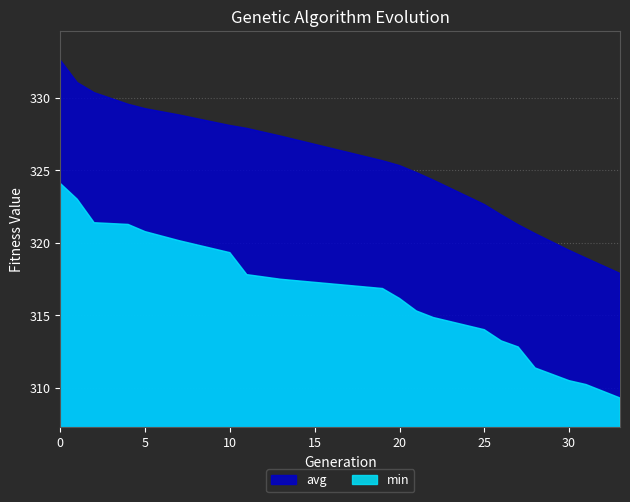

Reading left to right, transcribe all the data shown in this chart.

avg: 0=332.6	1=331.0	2=330.3	4=329.5	5=329.2	7=328.8	10=328.1	11=327.9	13=327.4	19=325.7	20=325.3	21=324.8	22=324.3	25=322.6	26=321.9	27=321.2	28=320.6	30=319.5	31=318.9	33=317.9
min: 0=324.1	1=323.0	2=321.4	4=321.3	5=320.8	7=320.1	10=319.3	11=317.8	13=317.5	19=316.8	20=316.2	21=315.3	22=314.8	25=314.0	26=313.2	27=312.8	28=311.4	30=310.5	31=310.2	33=309.3